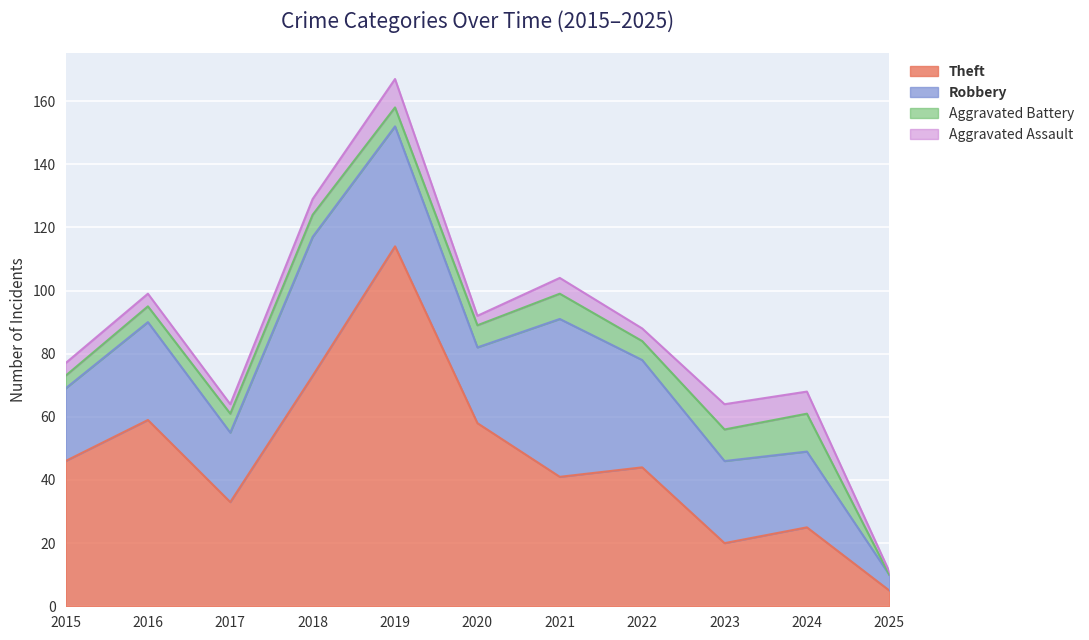

Between 2016 and 2017, which series saw the biggest shift?

Theft